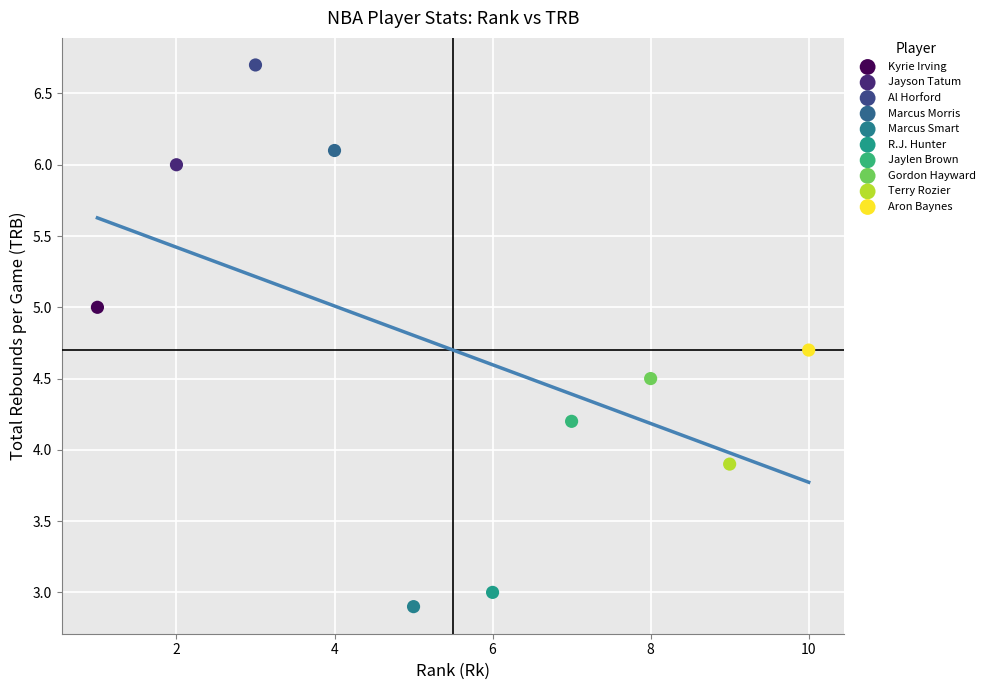

Which series contains the lowest Y value?

Marcus Smart